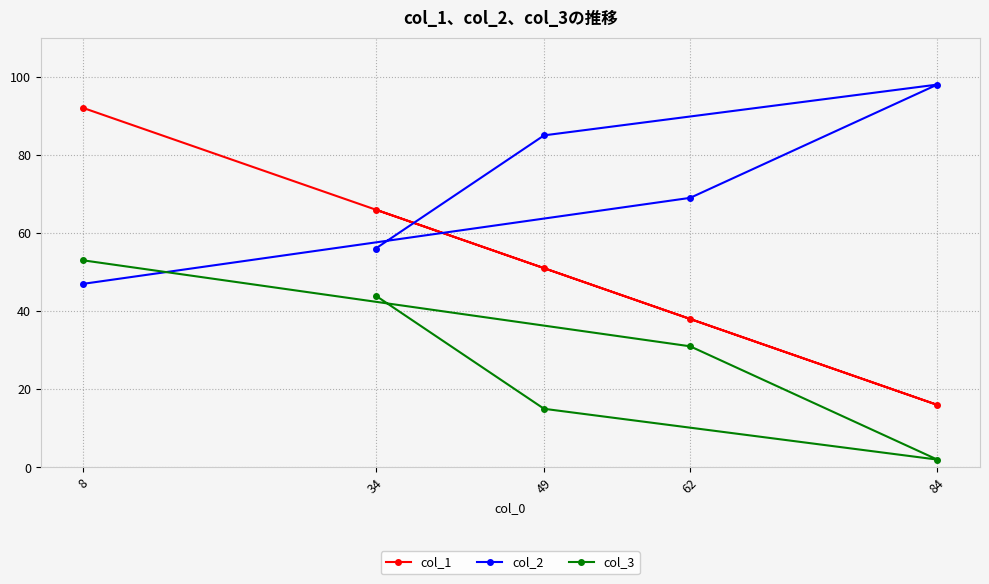

True or false: col_1 has a value of 28 at 49.

False